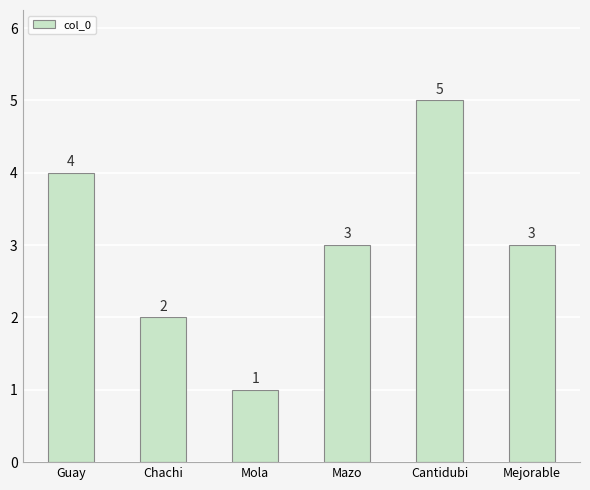

What is the label of the 3rd bar from the left?

Mola